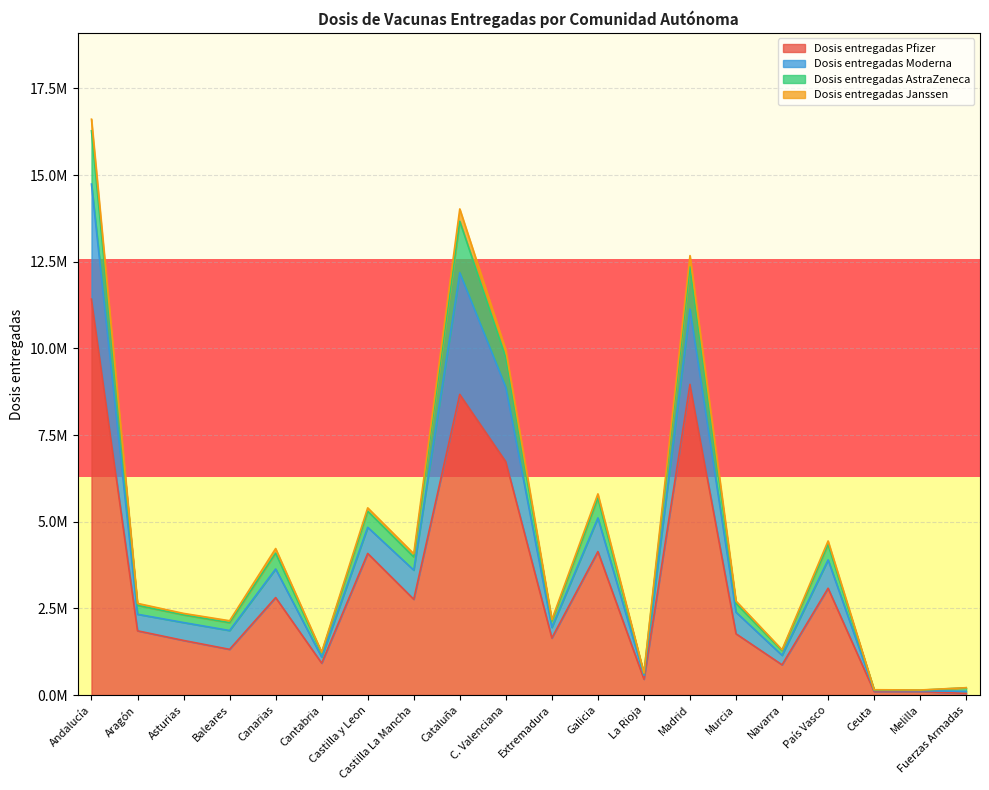

At which category is the sum across all series the highest?

Andalucía